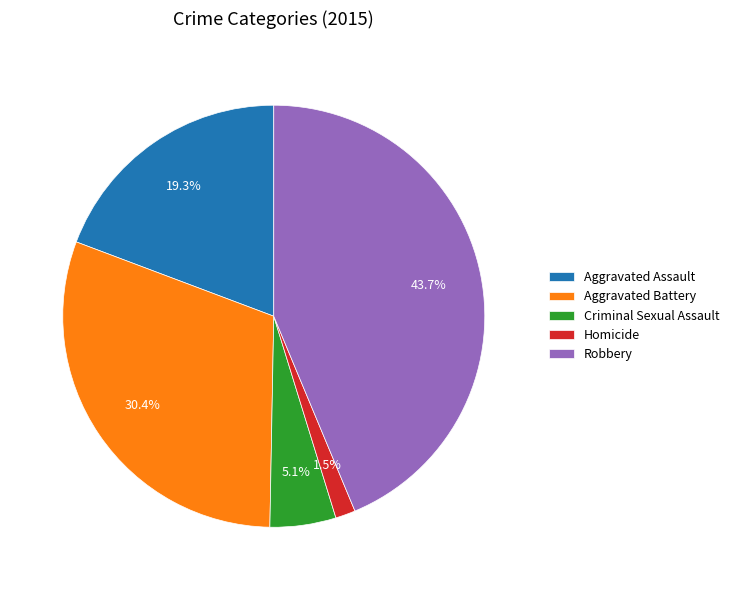

How many segments does this pie chart have?

5